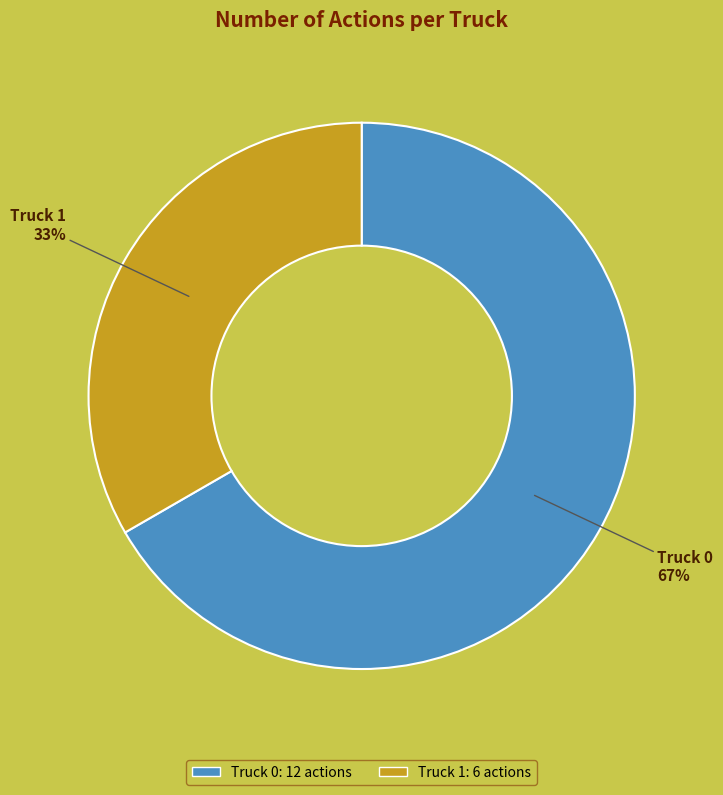

To the nearest percent, what is the average slice percentage?

50%